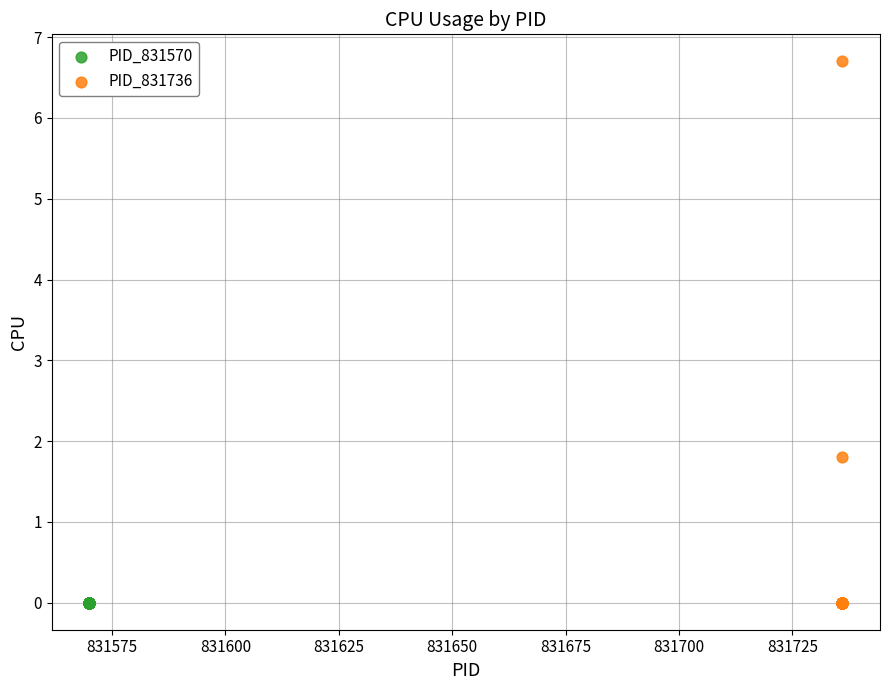

Which series reaches the maximum Y coordinate?

PID_831736